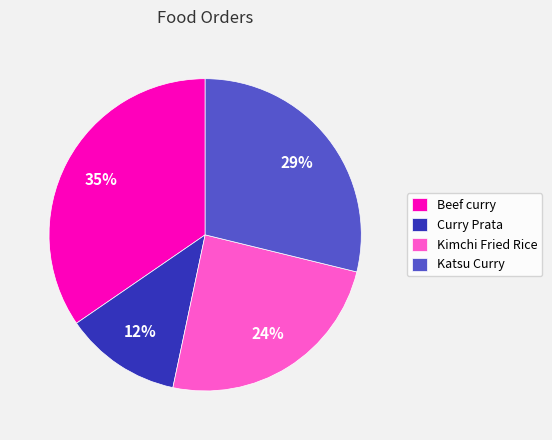

Combined, do Katsu Curry and Curry Prata account for over 50%?

No